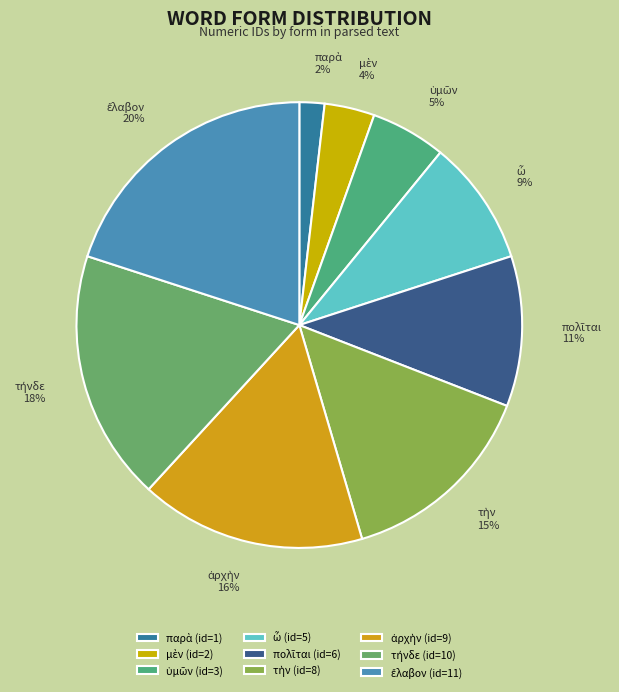

To the nearest percent, what is the difference between the τὴν and μὲν slice percentages?

11%